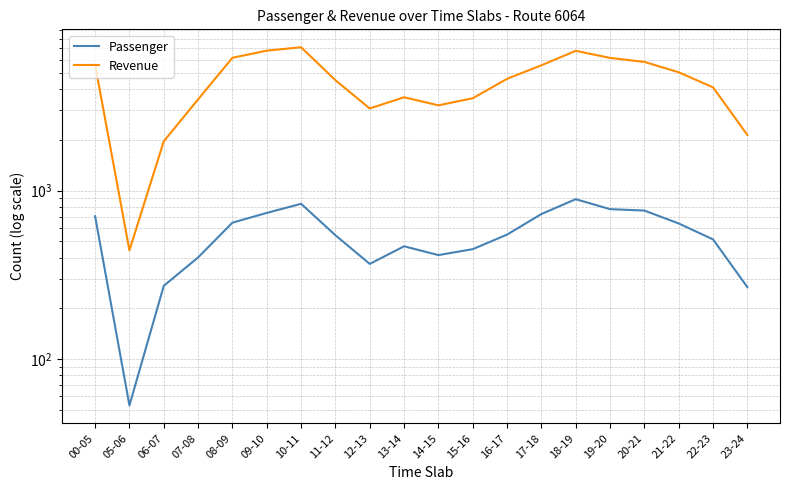

What is the total value across all series at 16-17?

5160